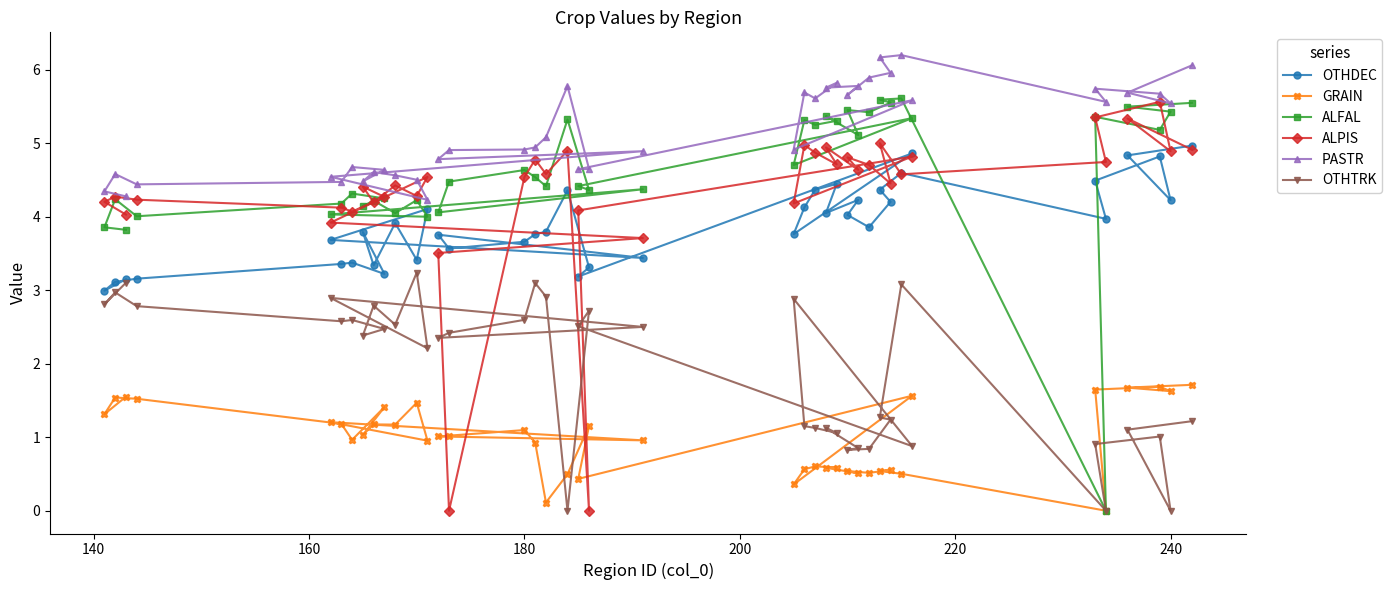

What is the maximum value for ALPIS?

5.6